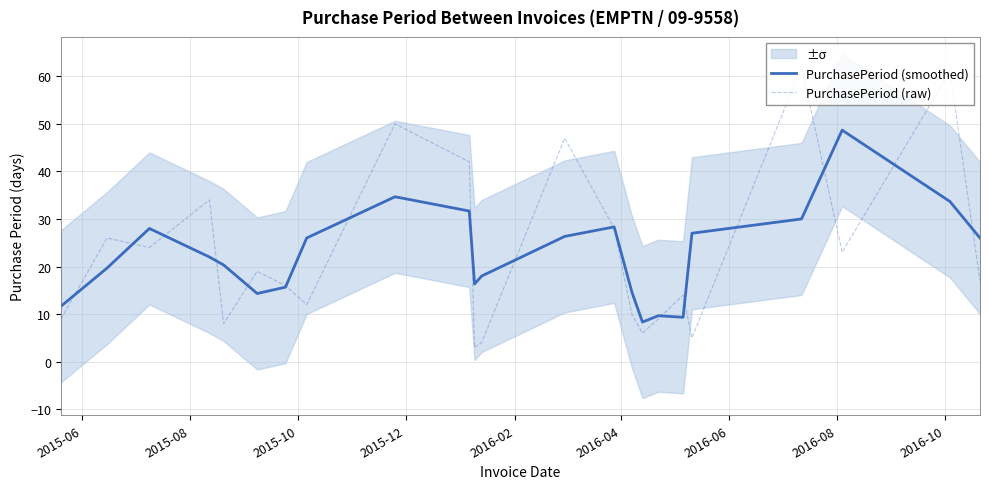

What is the maximum value for PurchasePeriod (smoothed)?

48.7